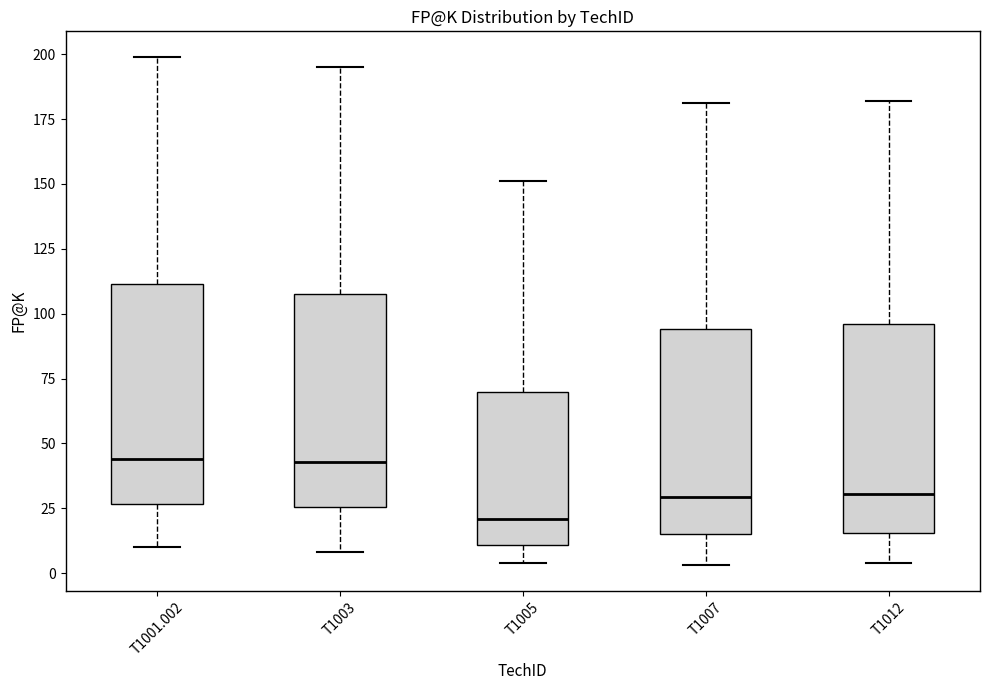

Where does the upper whisker of the box for T1012 end on the y-axis? The values are not printed on the chart, so give them approximately, as read against the axis.

180